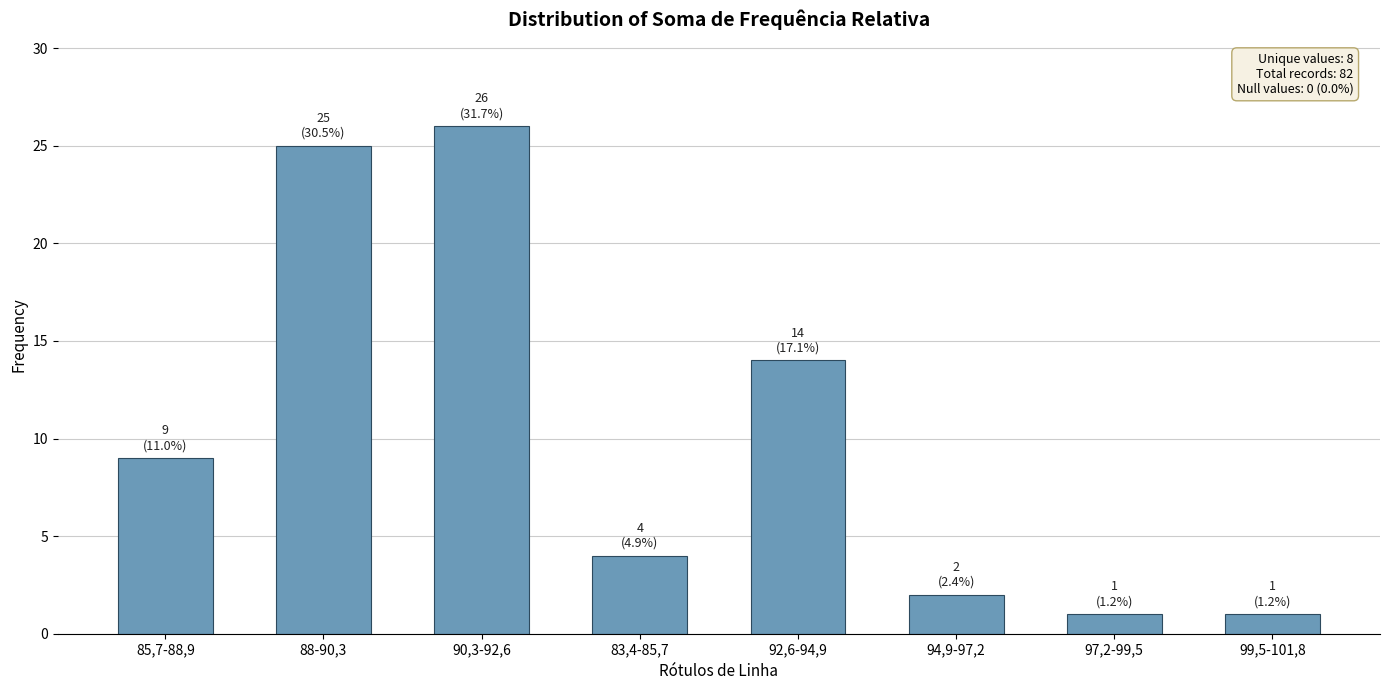

What is the greatest value displayed?

26